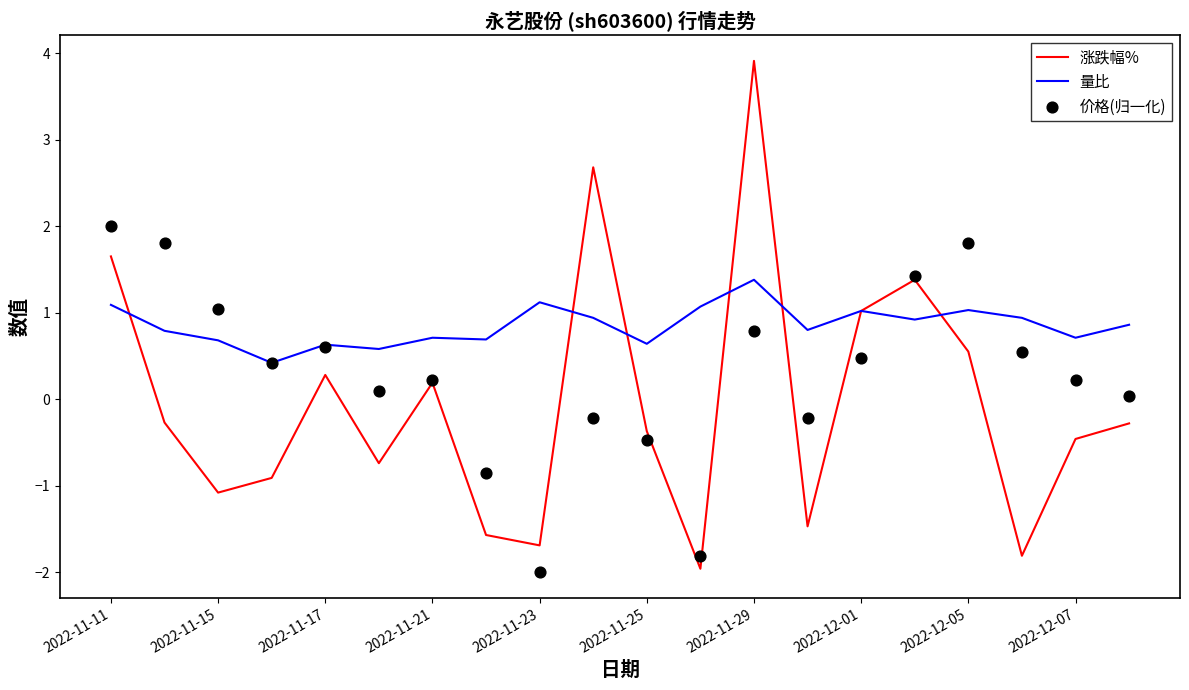

What are all the series names shown in the legend?

涨跌幅%, 量比, 价格(归一化)